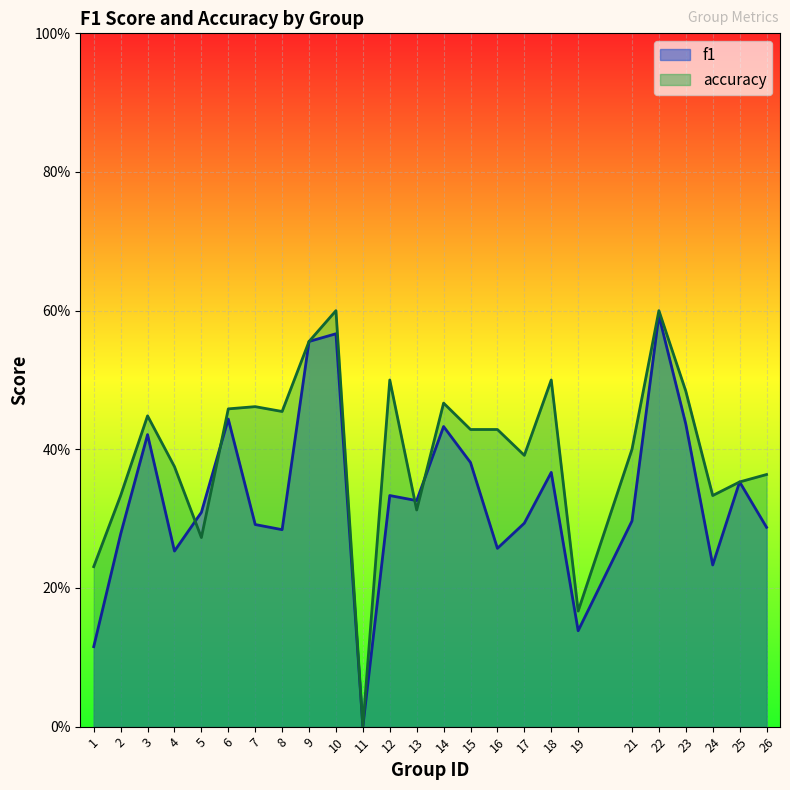

At how many categories does at least one series exceed 0?

24